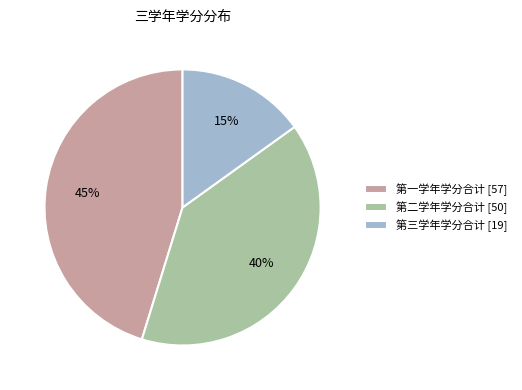

Is it true that 第三学年学分合计 [19] is 3% of the pie?

False